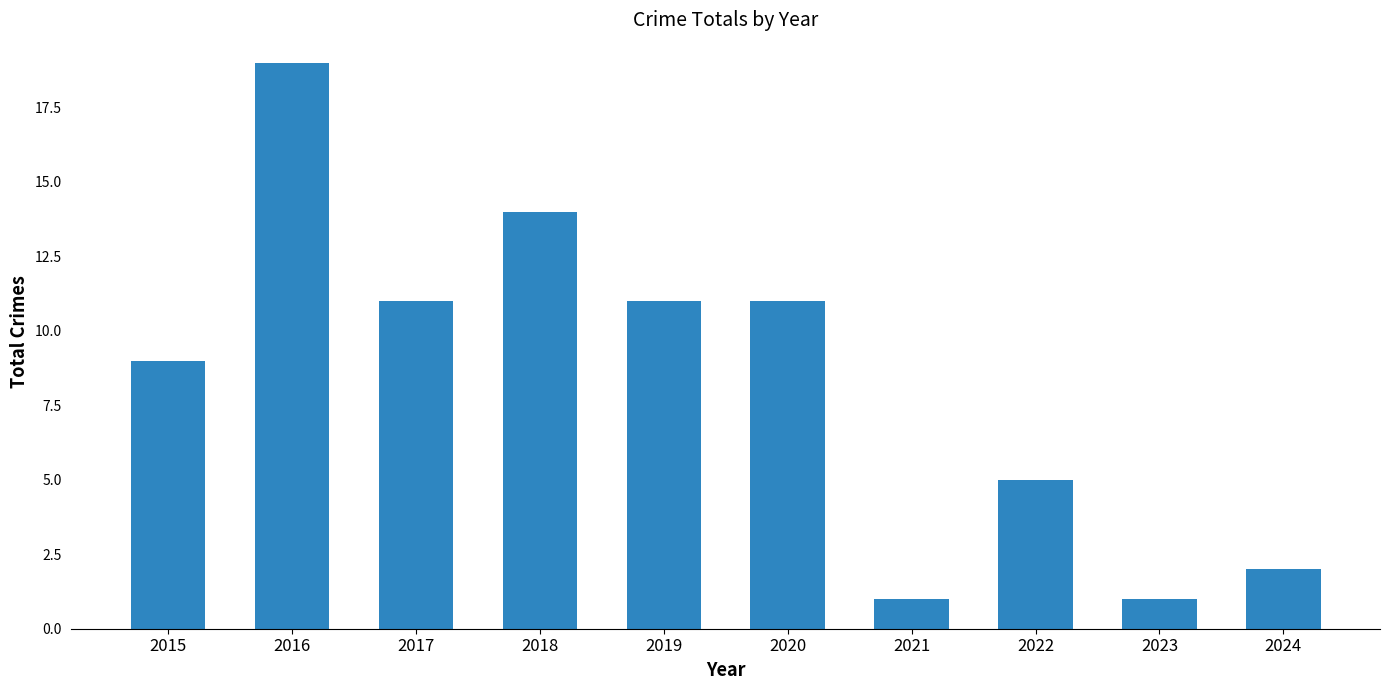

At which label does the data first exceed 11?

2016